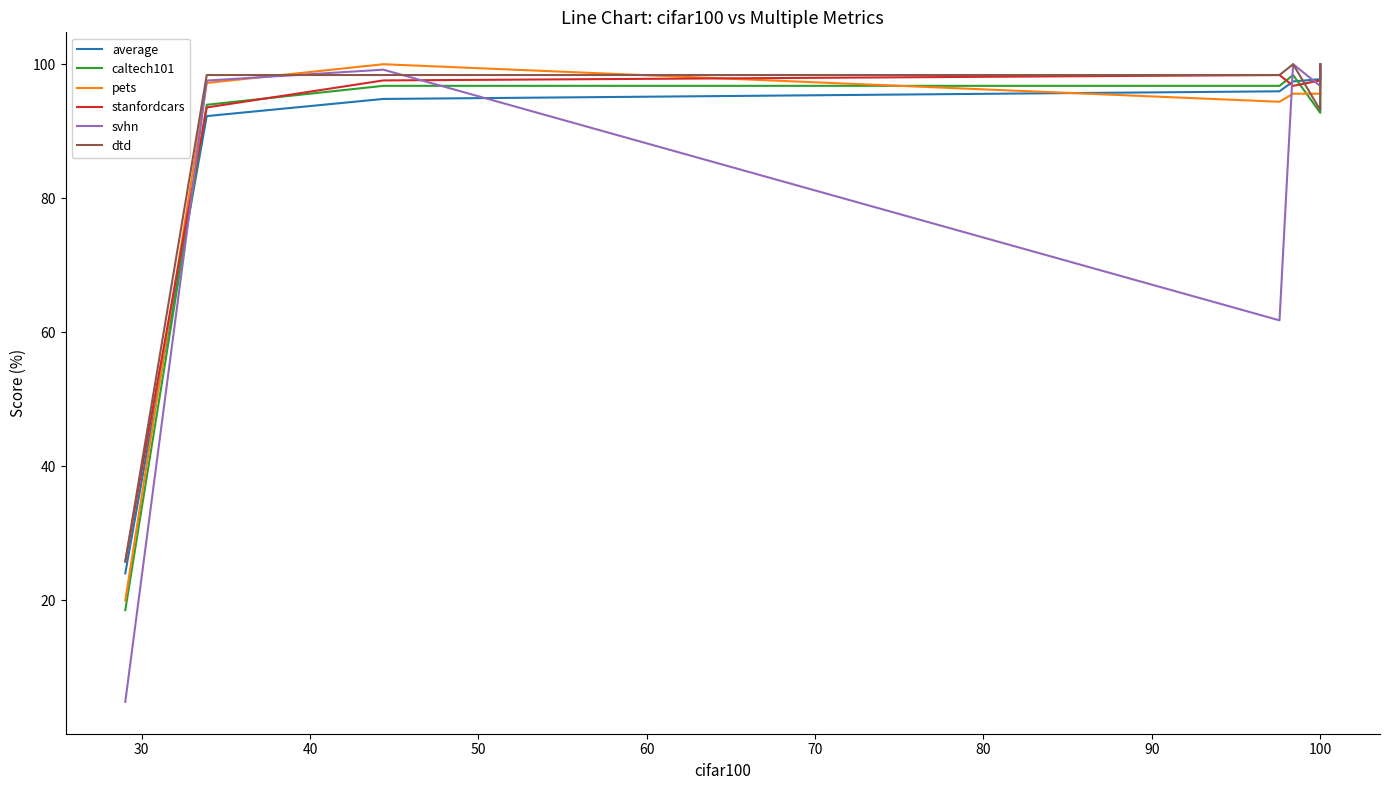

What is the value of the dtd point at the 11th from the left?

99.2